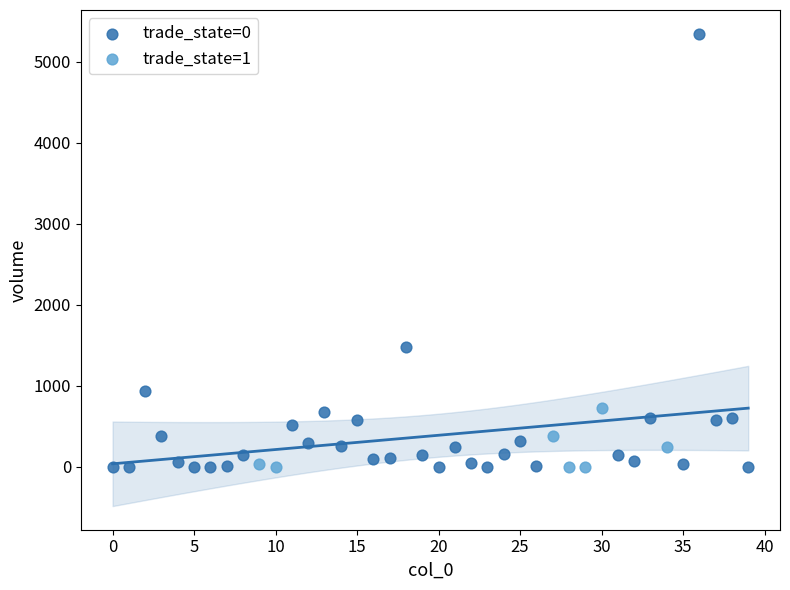

Which series has the largest Y range (max minus min)?

trade_state=0